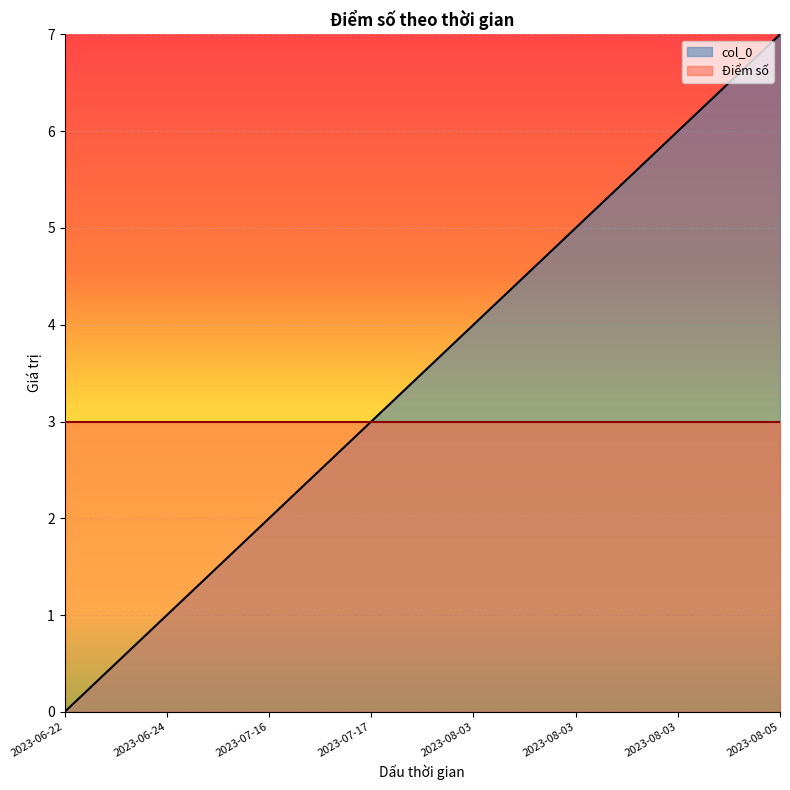

What is the greatest value displayed?

7